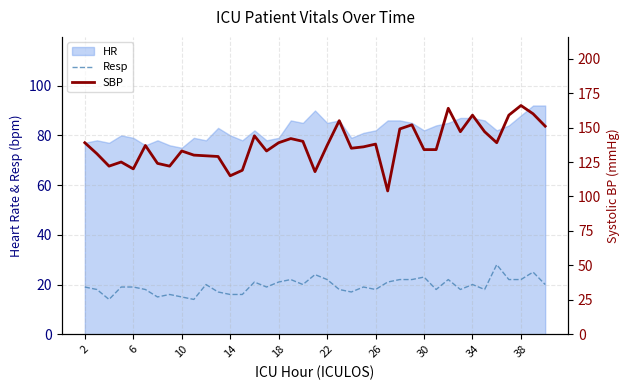

At how many categories does at least one series exceed 153?

6